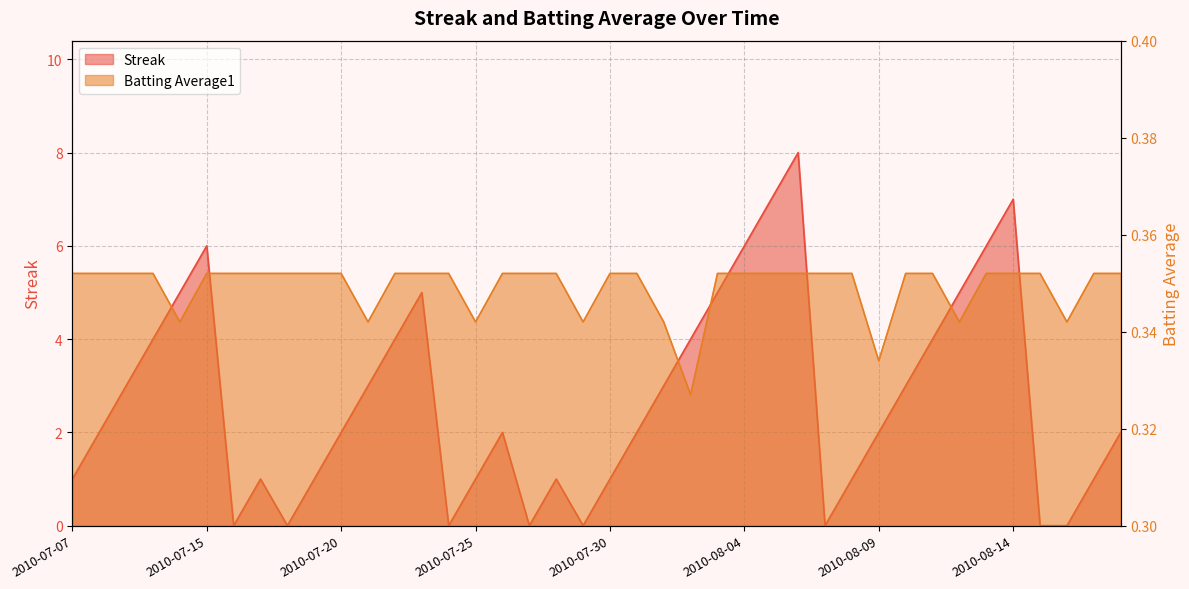

What is the difference between the maximum and second lowest values in the Streak series?

8.0